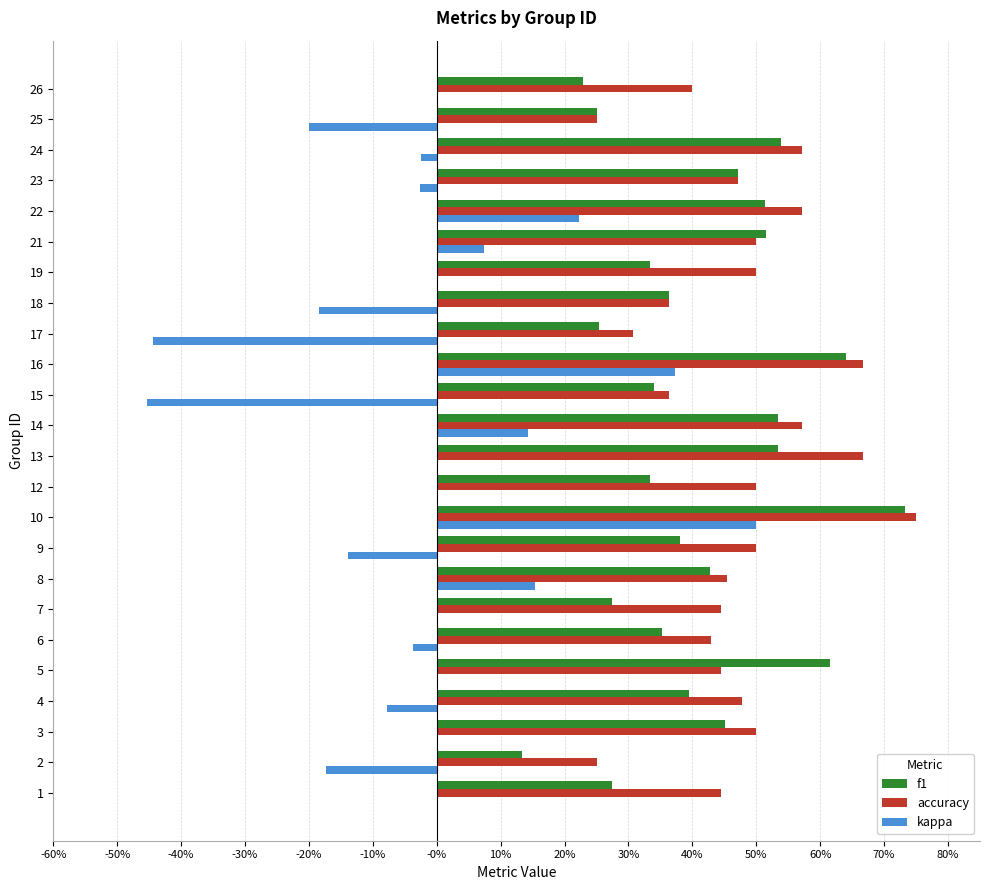

At how many categories does at least one series exceed 0?

24